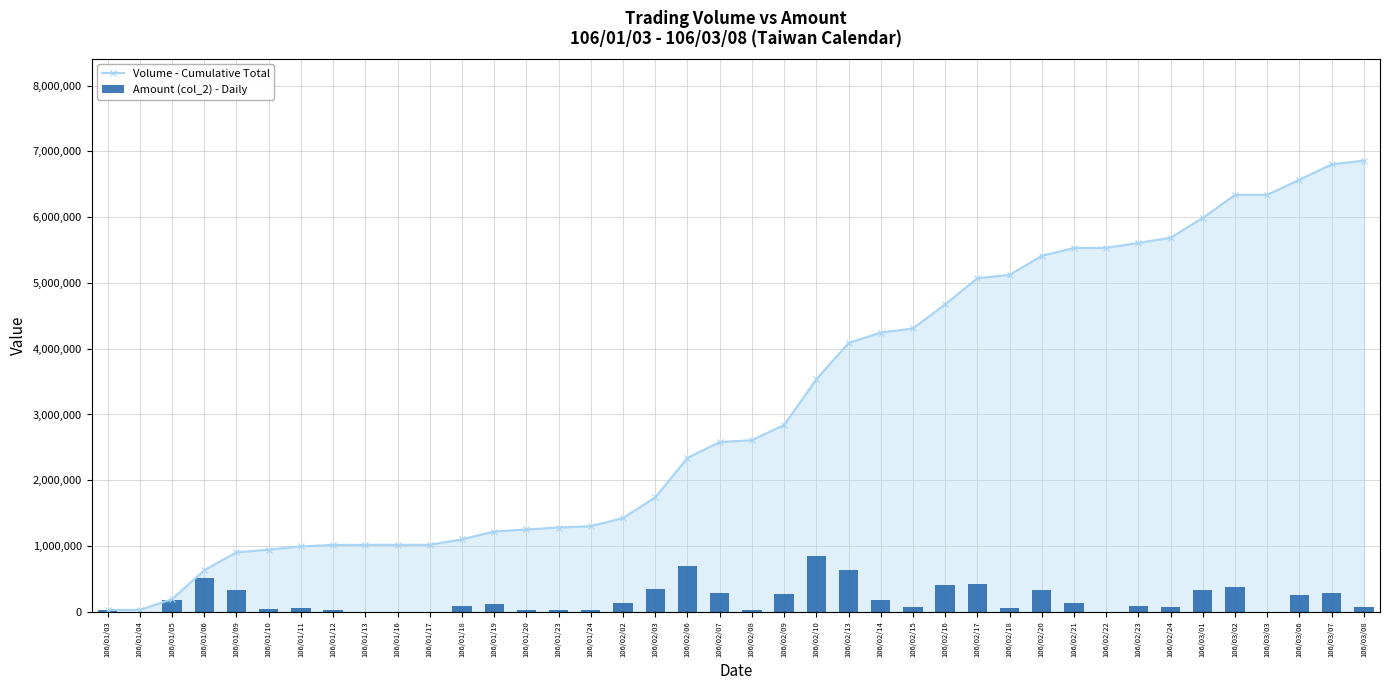

Where is Amount (col_2) - Daily nearest to the value 421660?

106/02/17